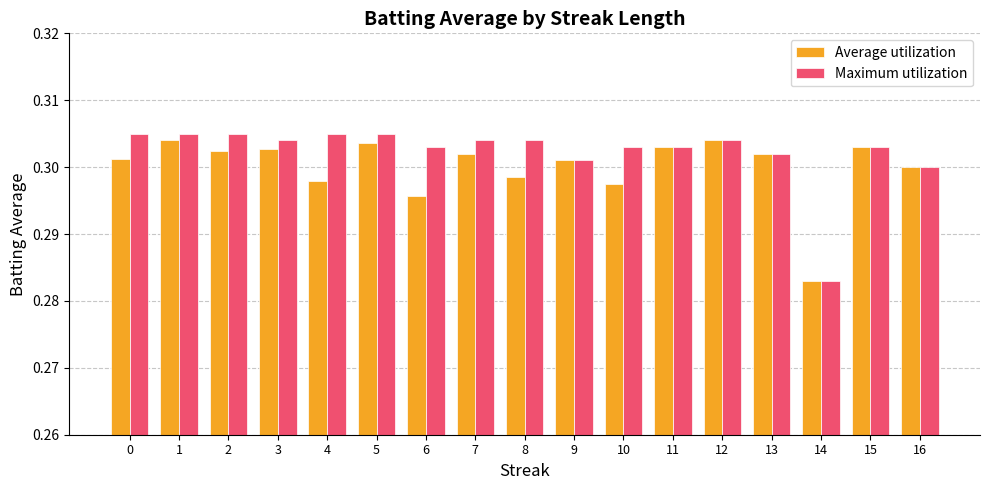

Does the chart contain stacked bars?

No